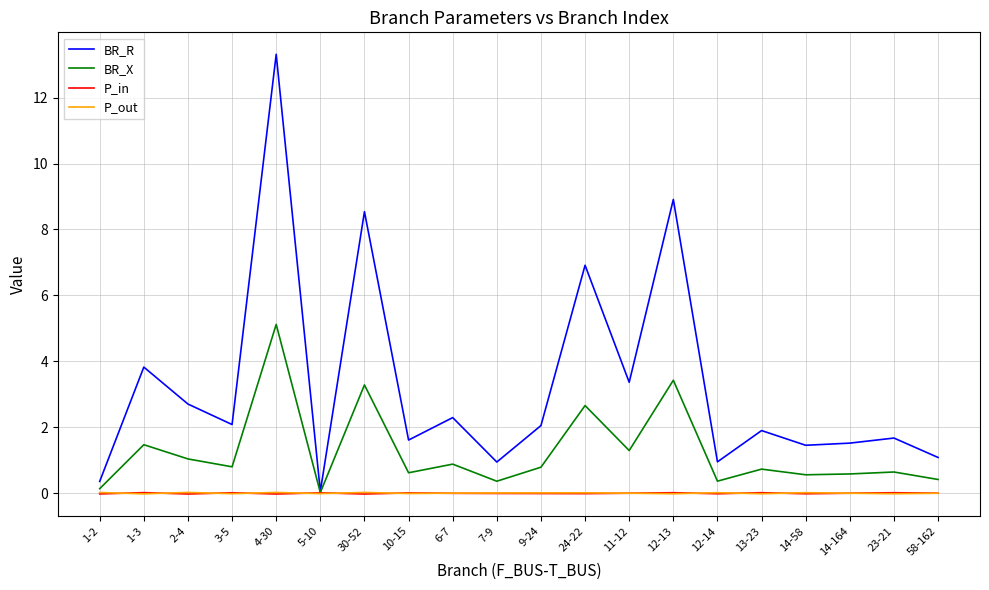

Is the value of P_out at 1-2 greater than the value of BR_R at 14-164?

No